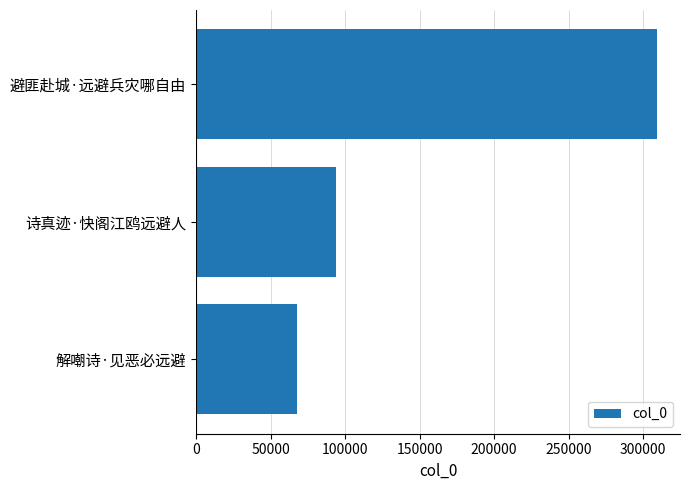

Count the number of categories in the chart.

3